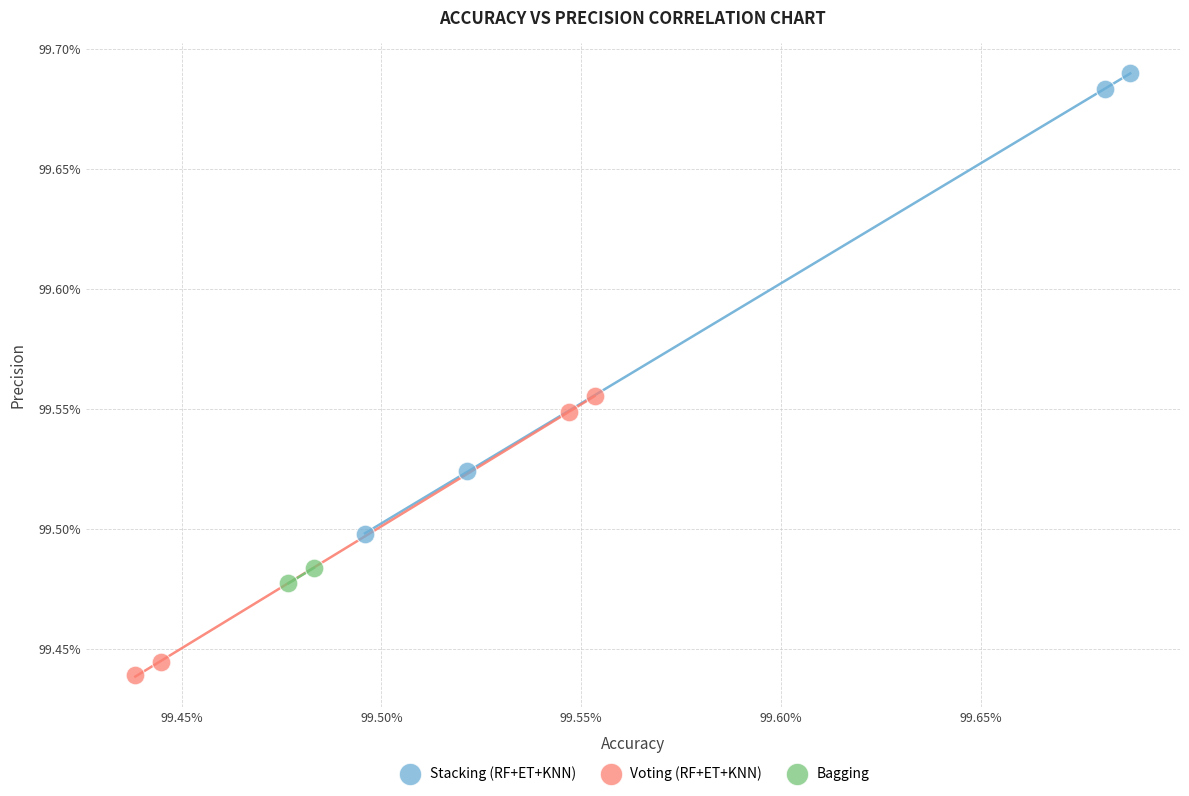

What are all the series names shown in the legend?

Stacking (RF+ET+KNN), Voting (RF+ET+KNN), Bagging